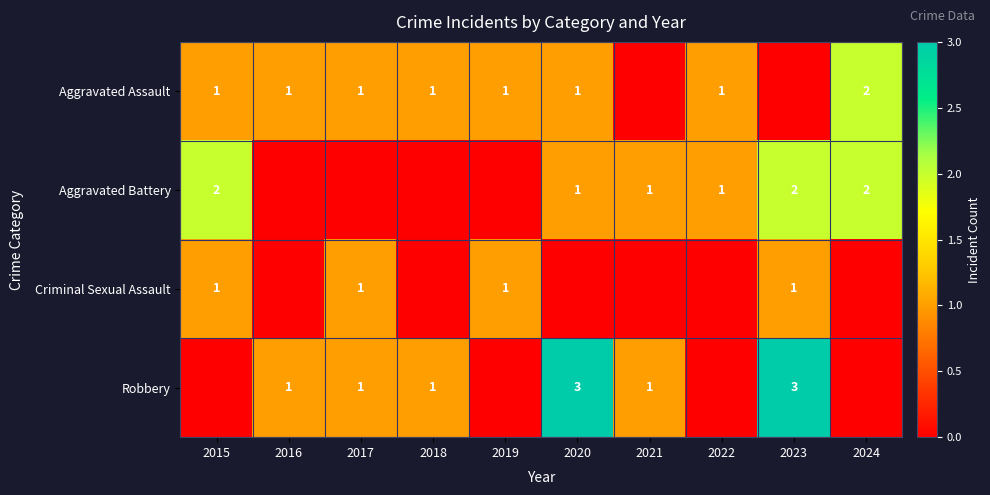

Is it true that Criminal Sexual Assault equals 1 at 2017?

True